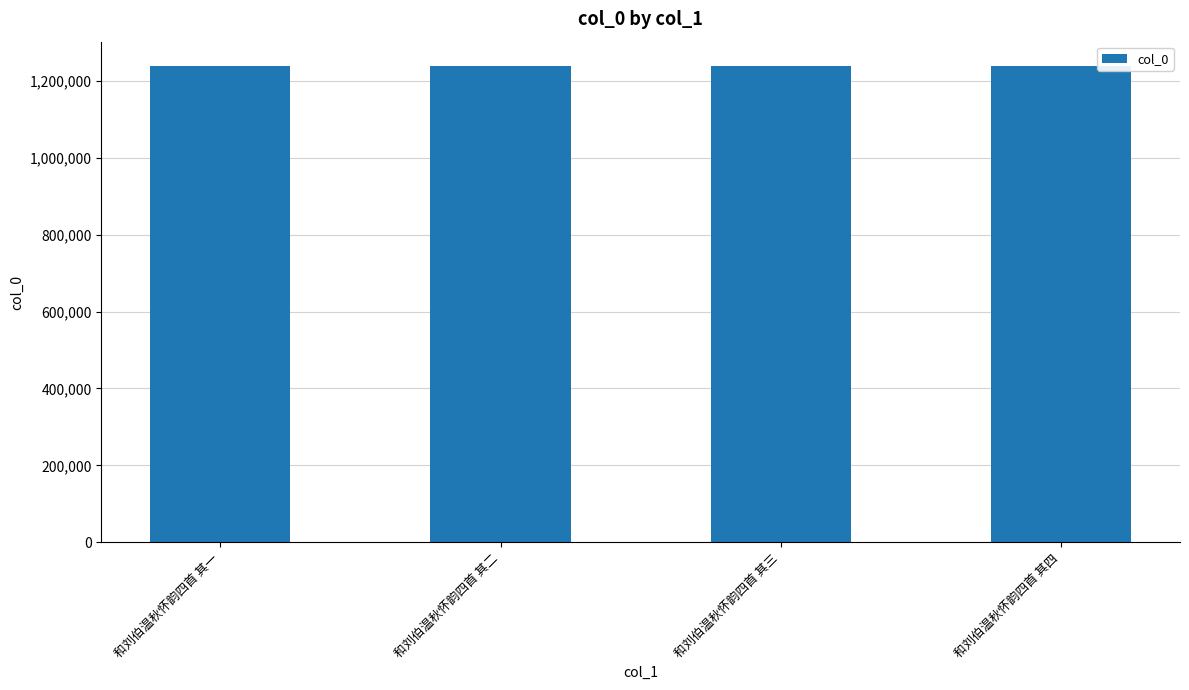

Count the values in the range 1239602 to 1239604.

3